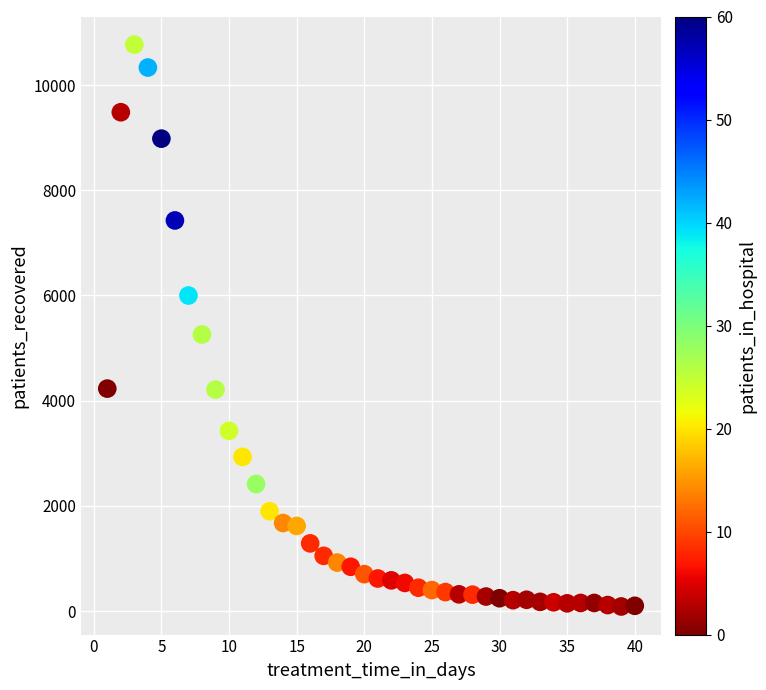

What is the range of Y values (max minus min)?

10682